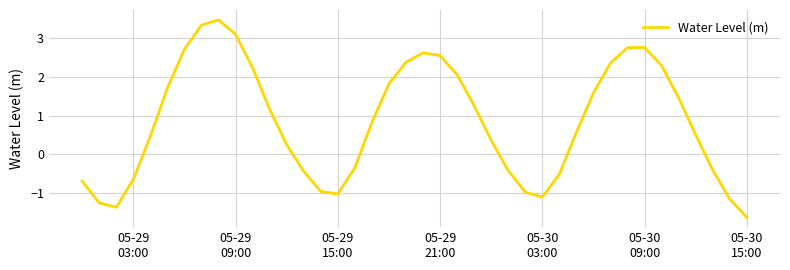

What is the smallest value displayed?

-1.6